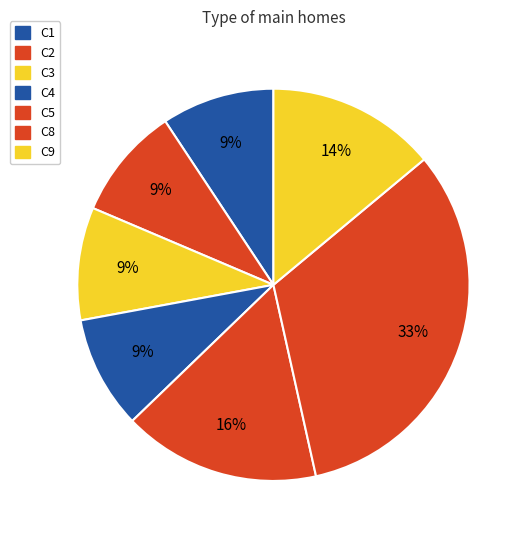

Is there a majority slice in this chart?

No